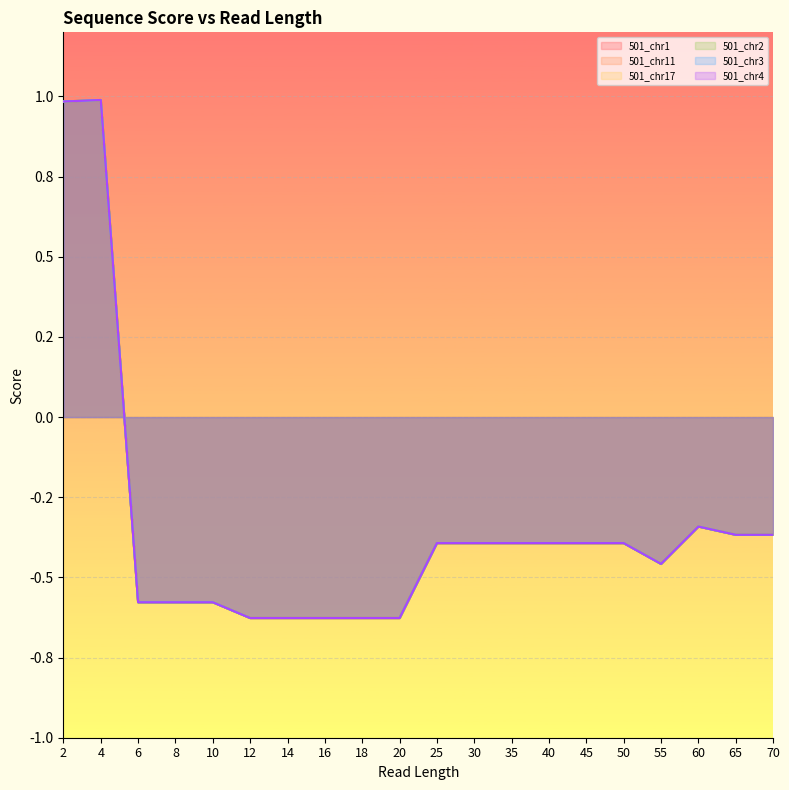

What are all the series names shown in the legend?

501_chr1, 501_chr11, 501_chr17, 501_chr2, 501_chr3, 501_chr4